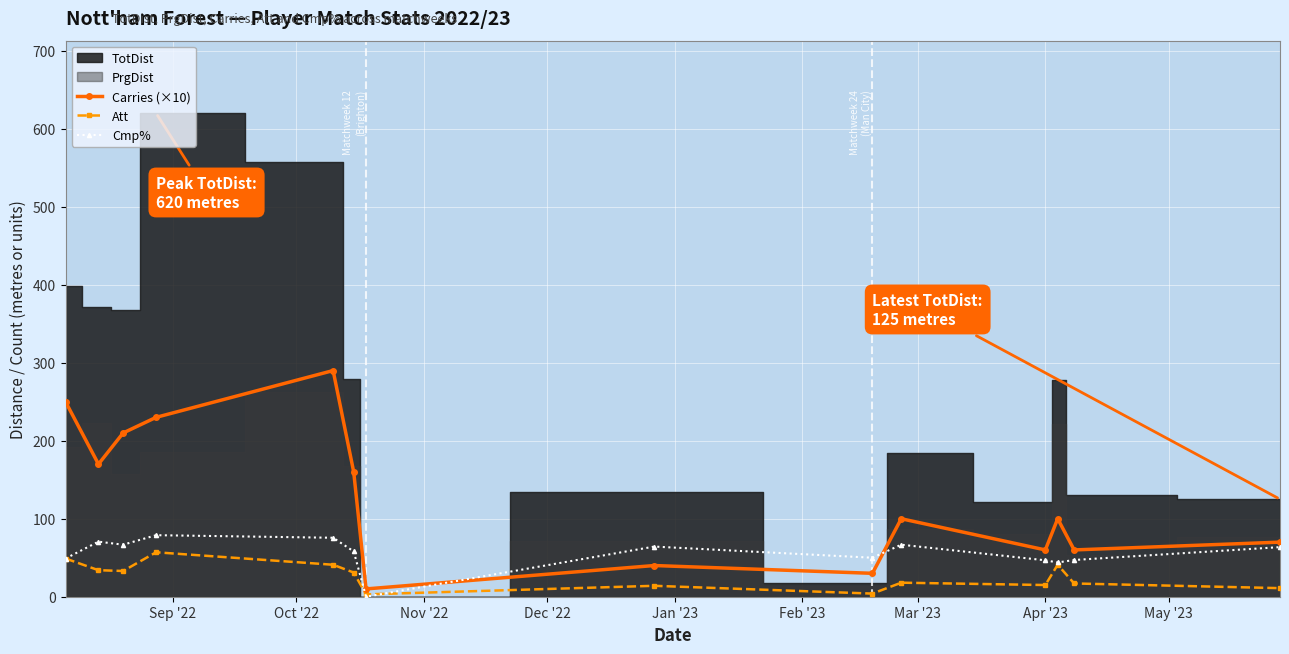

True or false: Cmp% has more than 0 points higher than both neighbors.

True